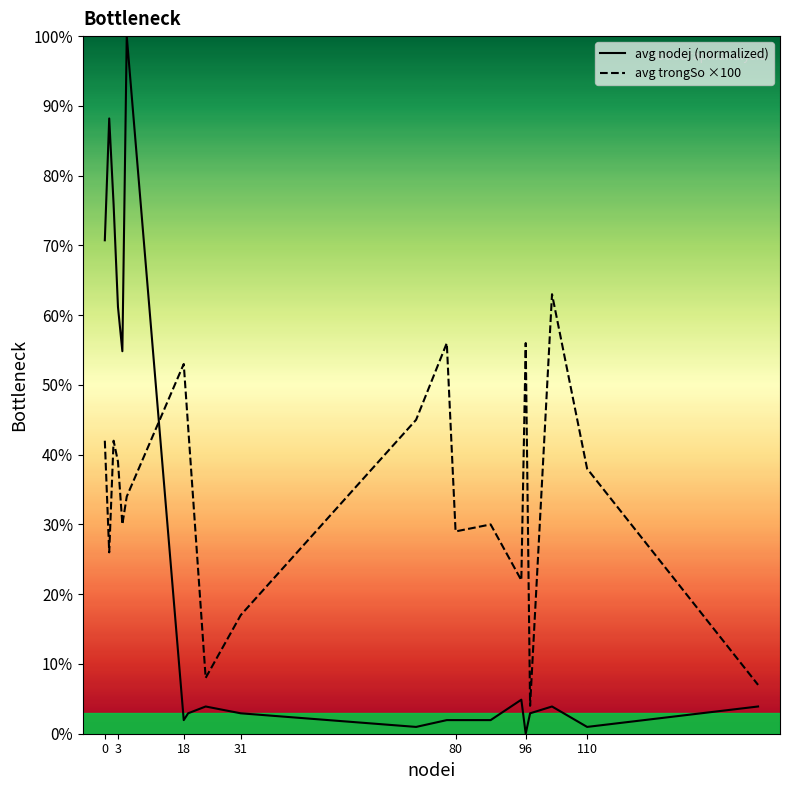

Reading right to left, transcribe all the data shown in this chart.

avg nodej (normalized): 3.9	1.0	3.9	2.9	0.0	4.9	2.0	2.0	2.0	1.0	2.9	3.9	2.9	2.0	100.0	54.8	61.2	75.9	88.2	70.7
avg trongSo ×100: 7.0	38.0	63.0	4.0	56.0	22.0	30.0	29.0	56.0	45.0	17.0	8.0	44.0	53.0	34.0	30.0	39.0	42.0	26.0	42.0